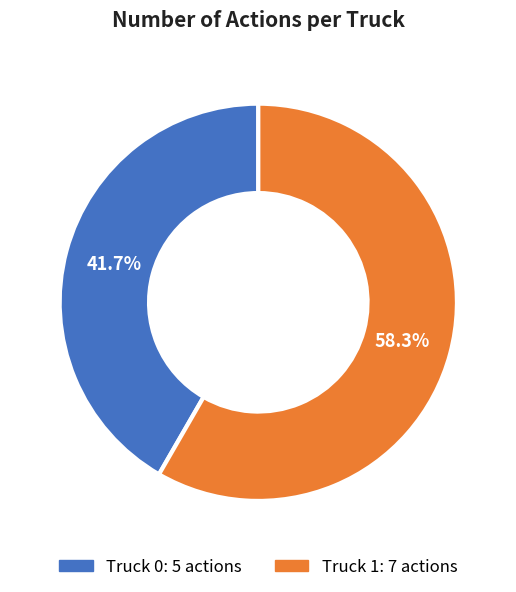

What percentage is NOT represented by Truck 0?

58.3%